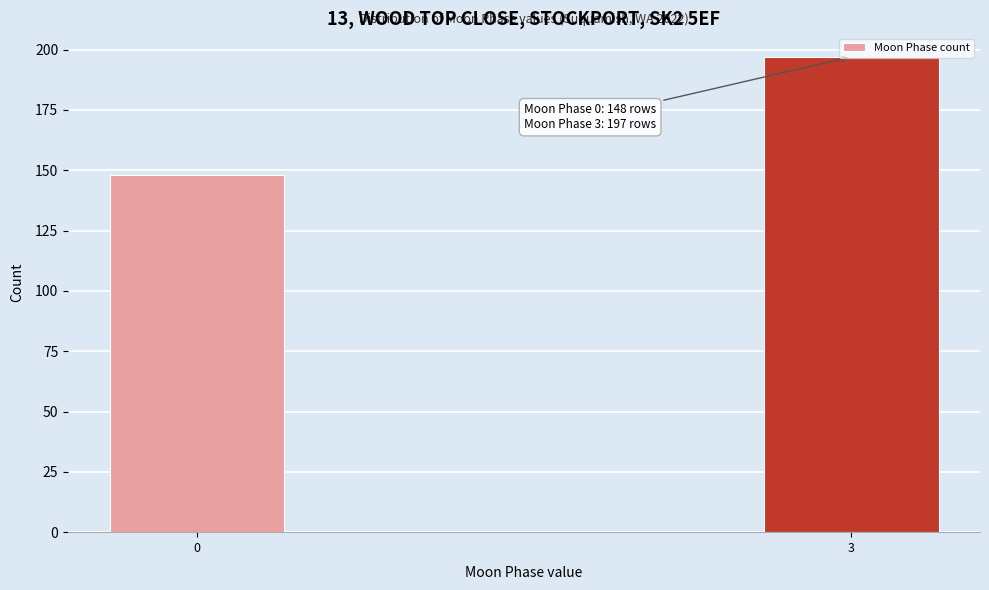

What is the value of the 2nd bar from the left?

197